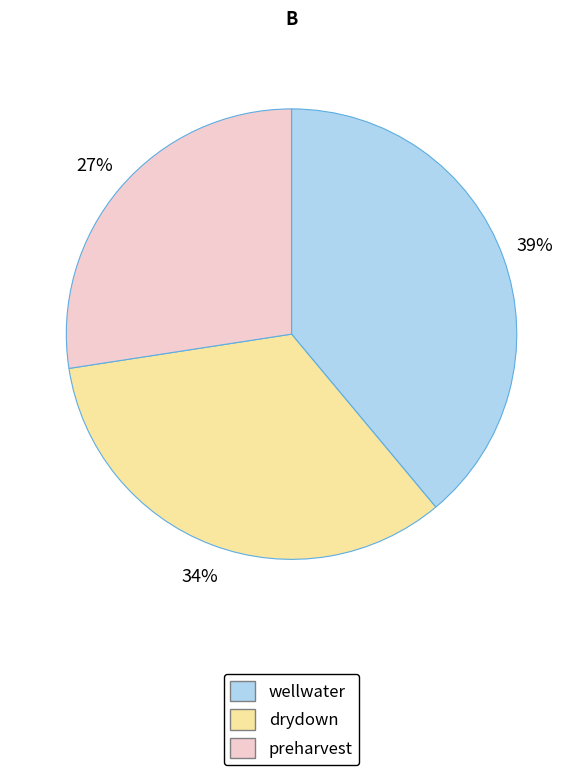

True or false: wellwater accounts for 27% of the total.

False